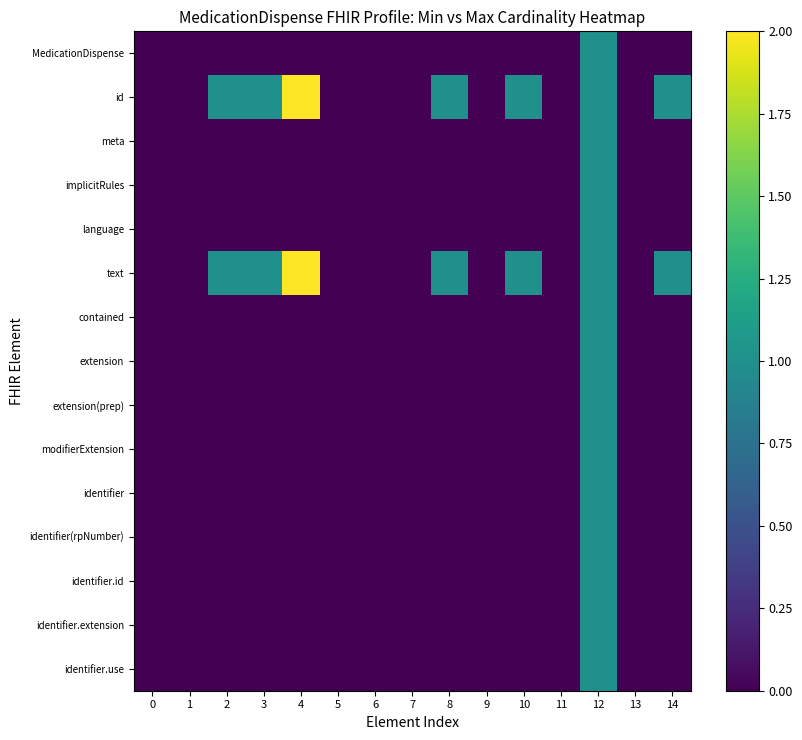

Count the number of data series in this chart.

15